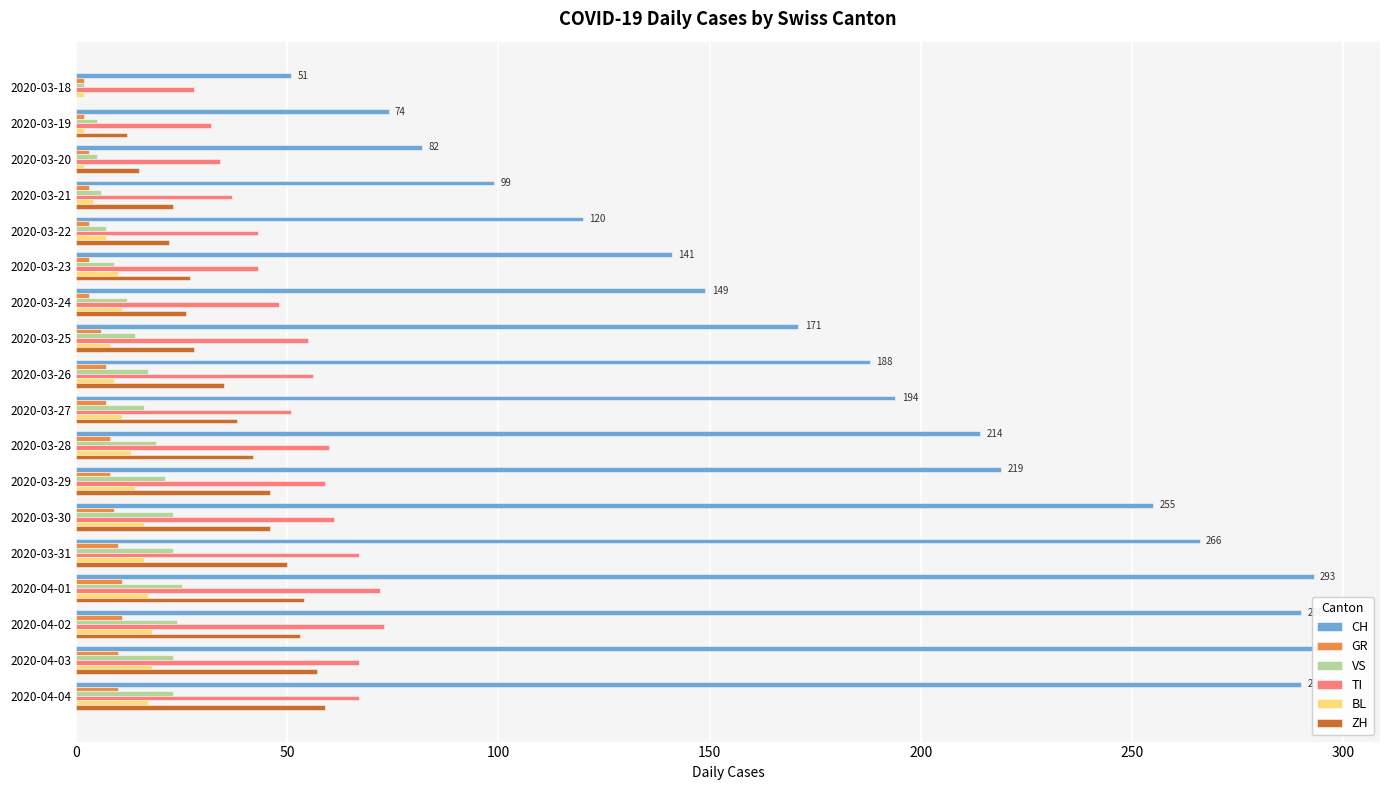

Which series changed the most between 2020-03-22 and 2020-03-25?

CH